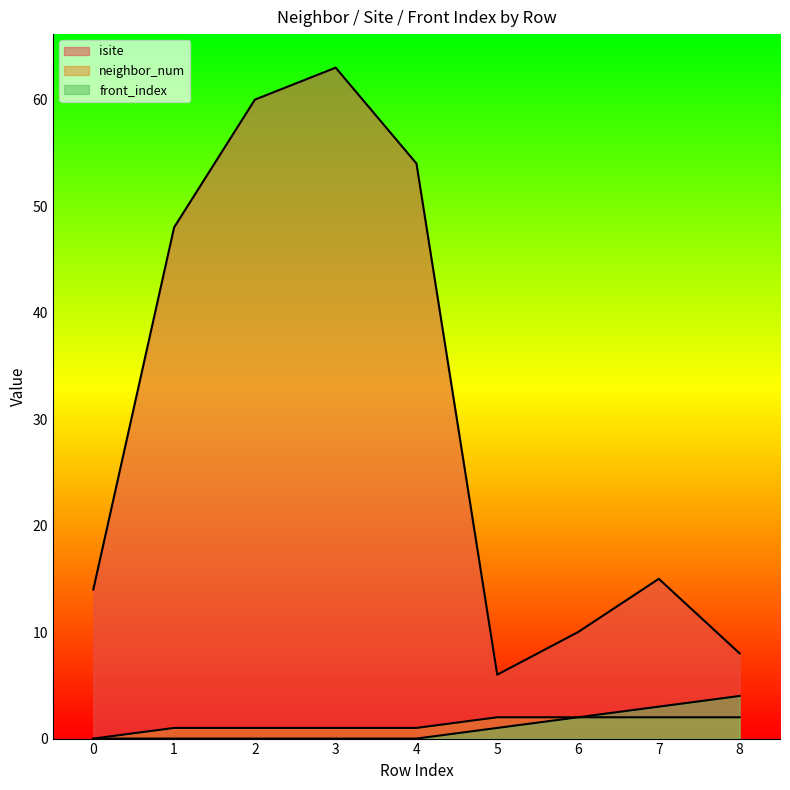

List the labels in order of front_index value, largest first.

8, 7, 6, 5, 0, 1, 2, 3, 4